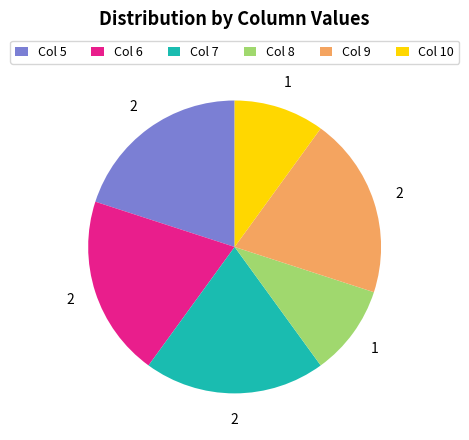

True or false: Col 6 accounts for 30% of the total.

False